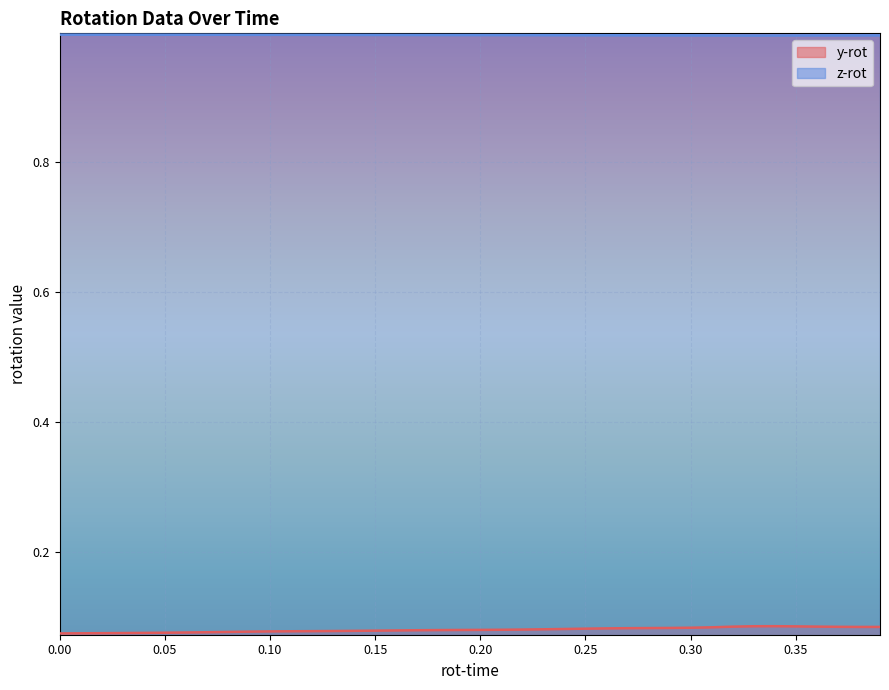

Which series has the largest total across all categories?

z-rot